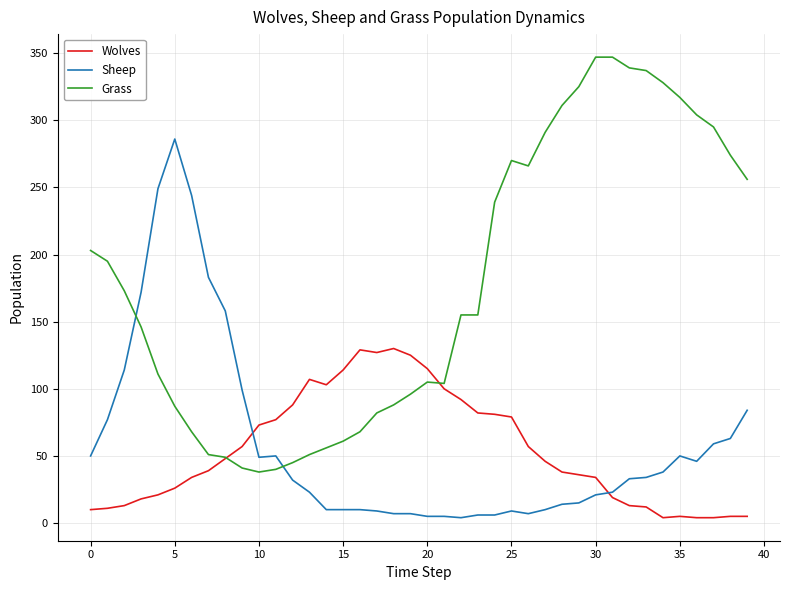

How many categories are shown in the chart?

40